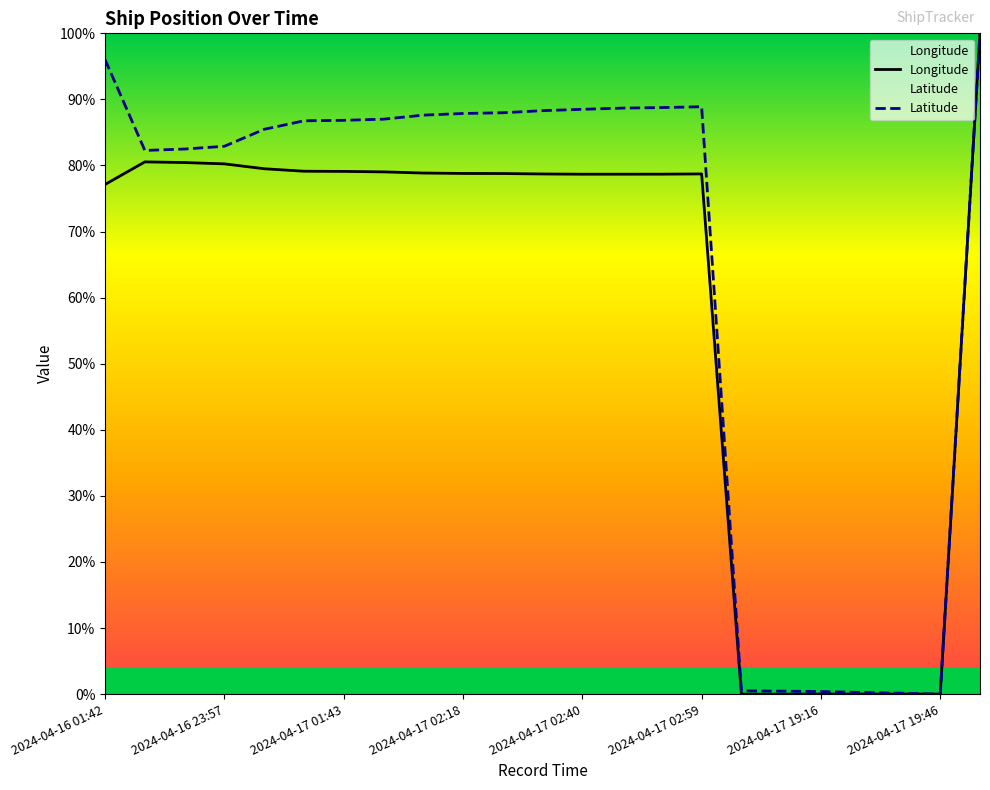

What is the value of the Latitude point at the 15th from the left?

0.9